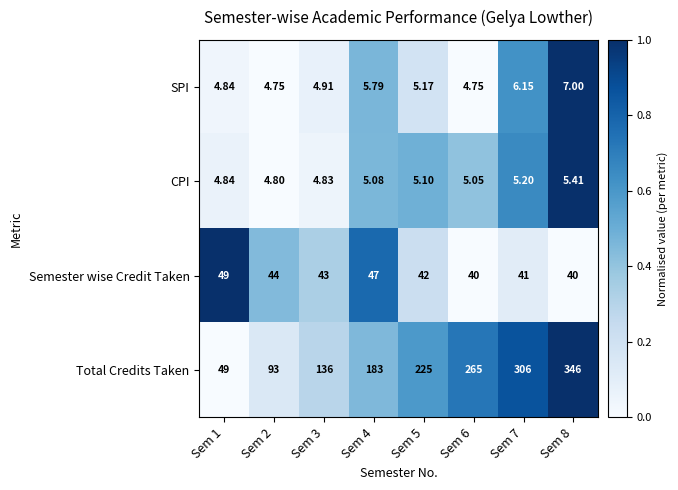

Which series has the largest total across all categories?

Total Credits Taken